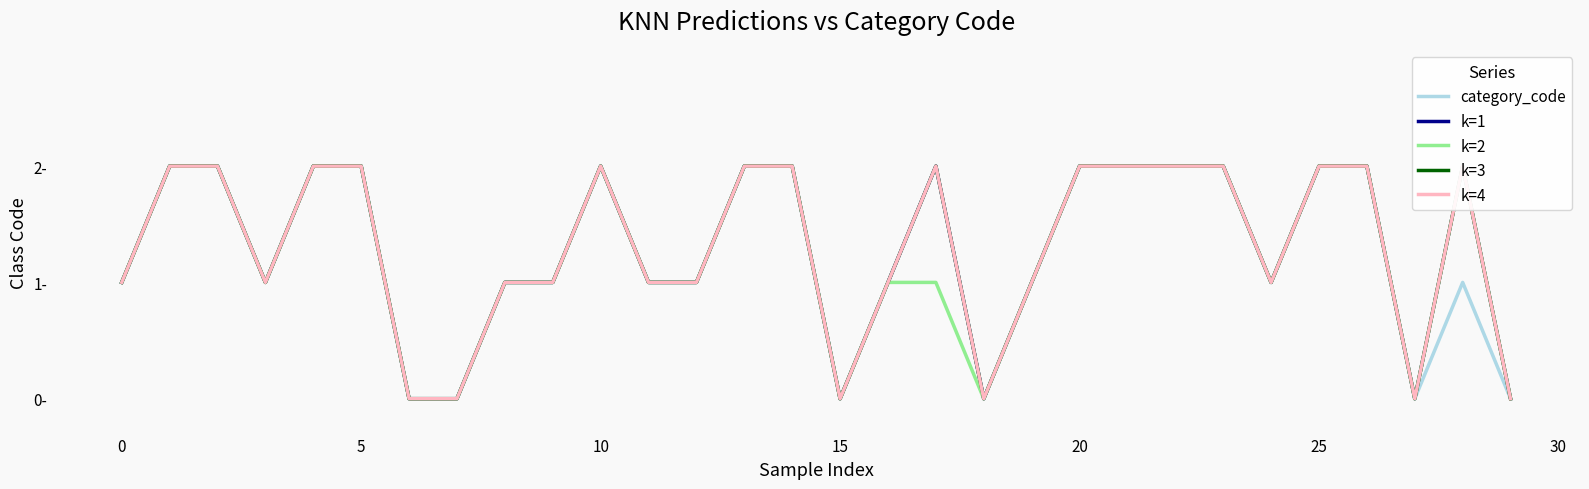

Which series has the largest total across all categories?

k=1